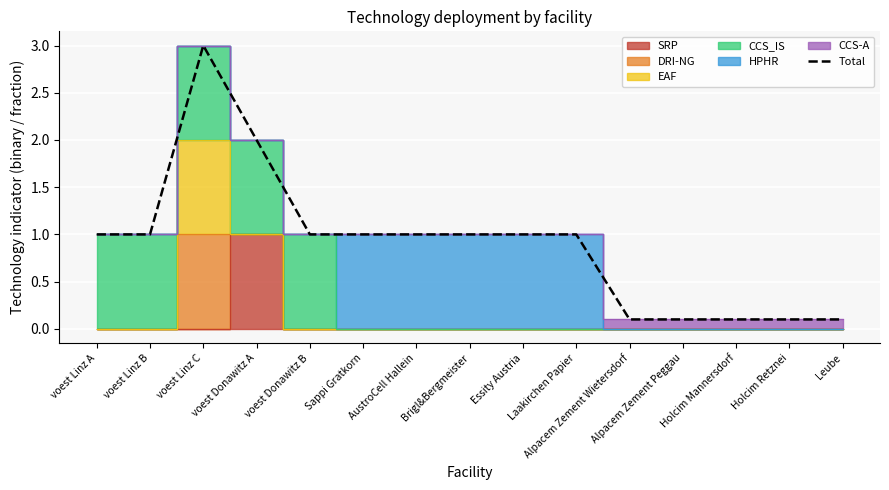

What position from the left is Holcim Retznei?

14